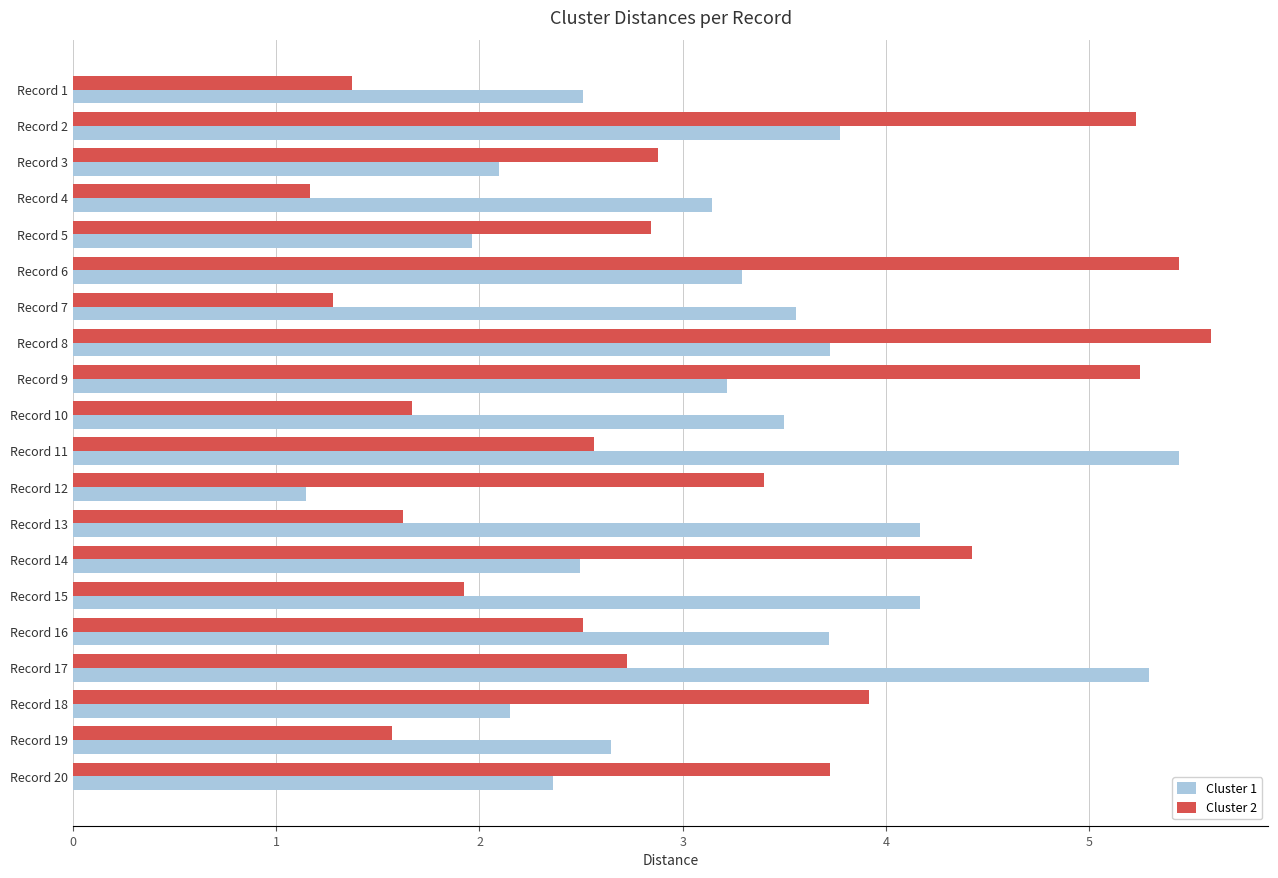

What is the difference between the maximum and minimum values in the Cluster 1 series?

4.3